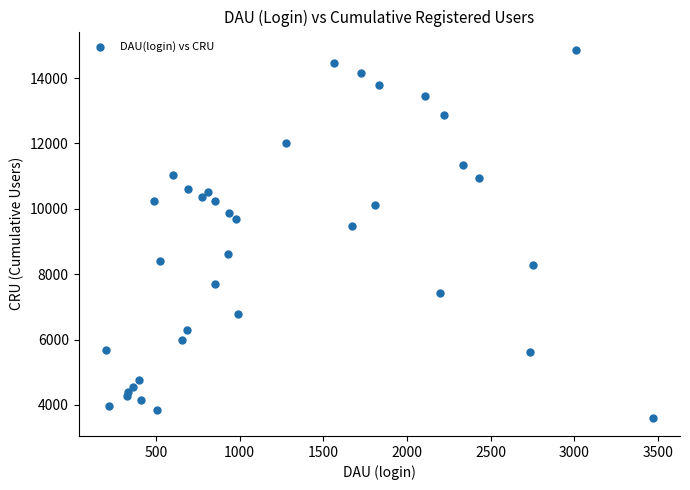

What is the range of X values (max minus min)?

3266